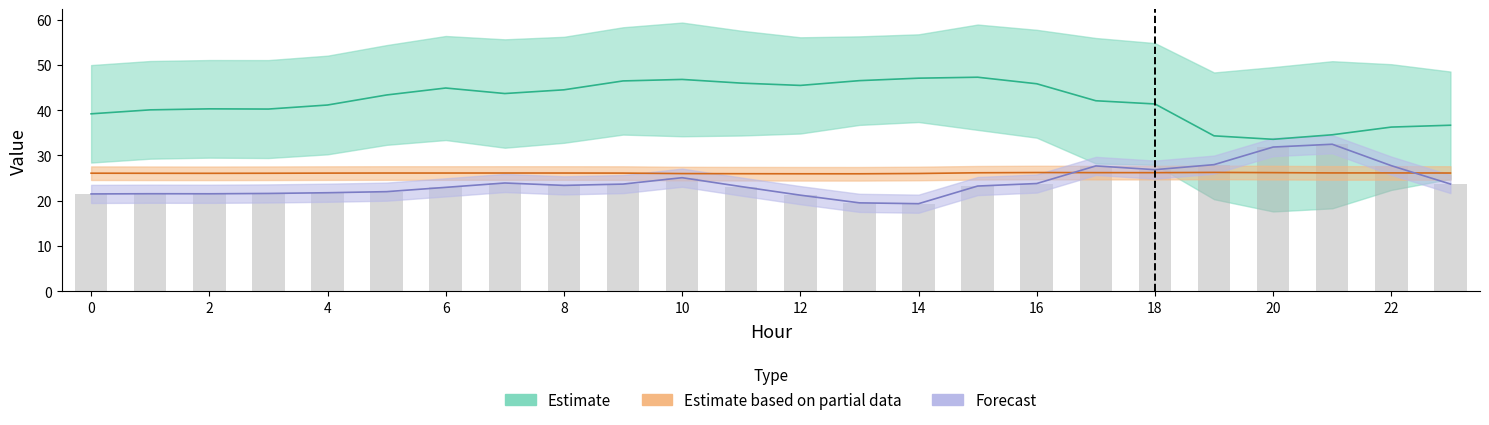

What is the spread (max minus min) of values at 10?

21.7